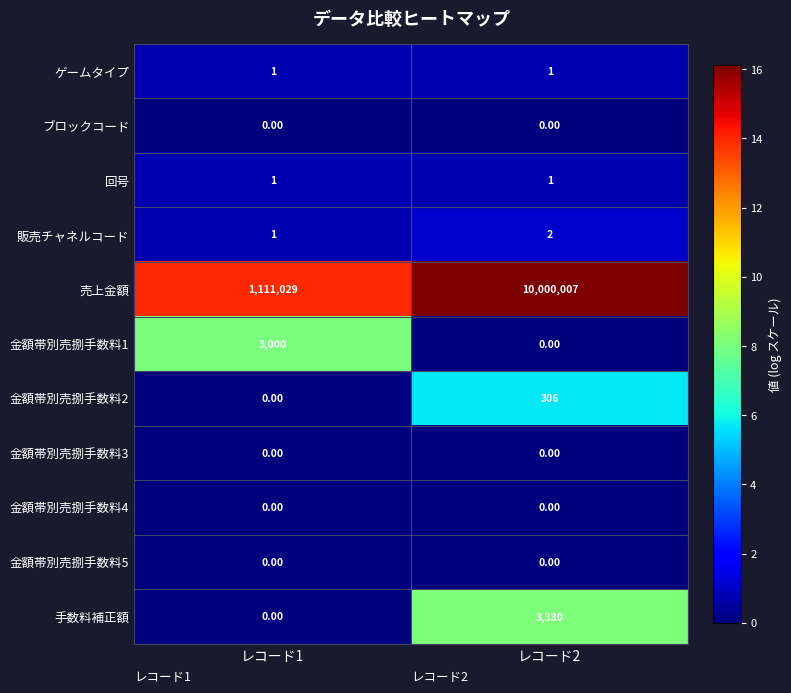

At how many categories does at least one series exceed 10?

2